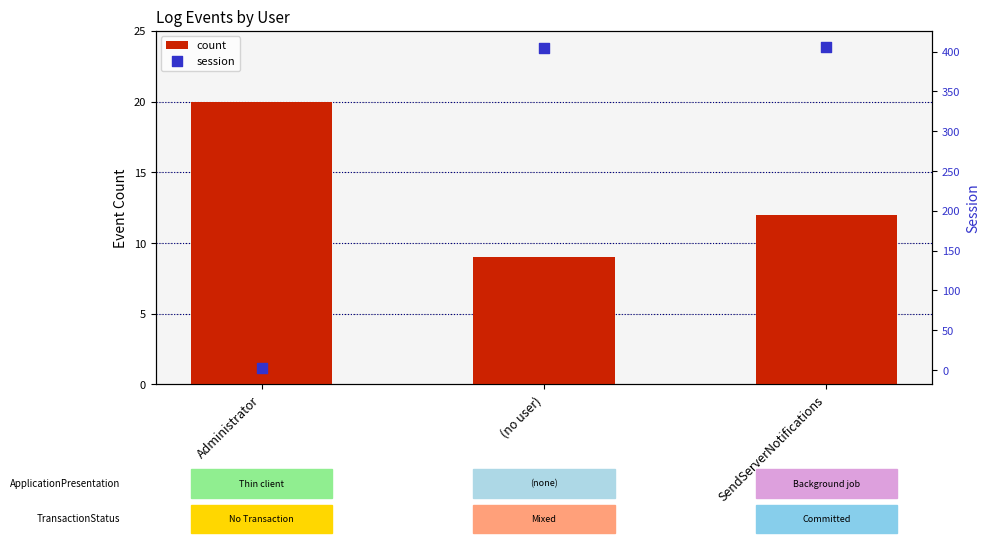

At how many categories does at least one series exceed 372?

2